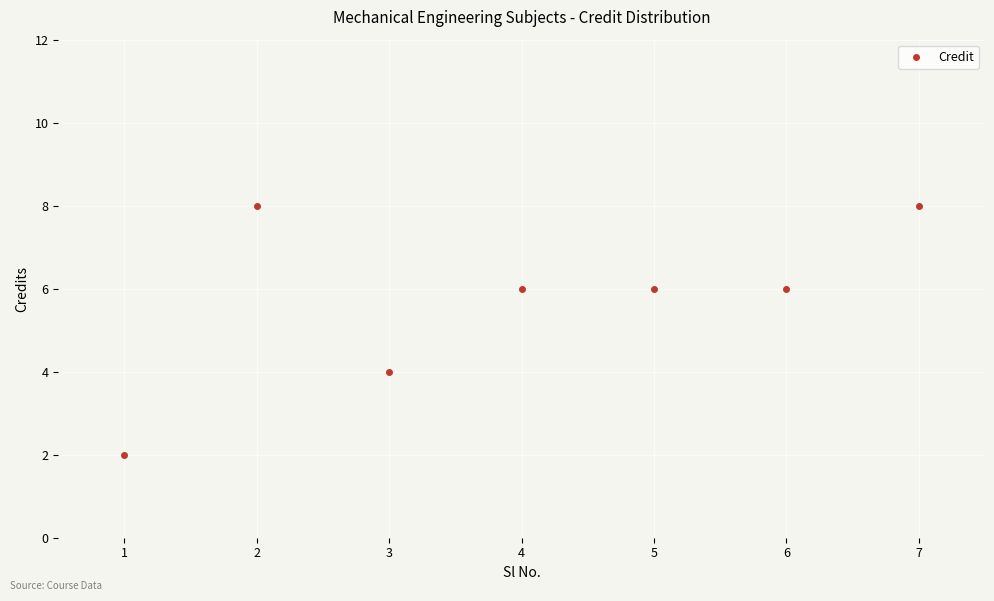

Reading left to right, extract all data points from this chart.

1=2	2=8	3=4	4=6	5=6	6=6	7=8